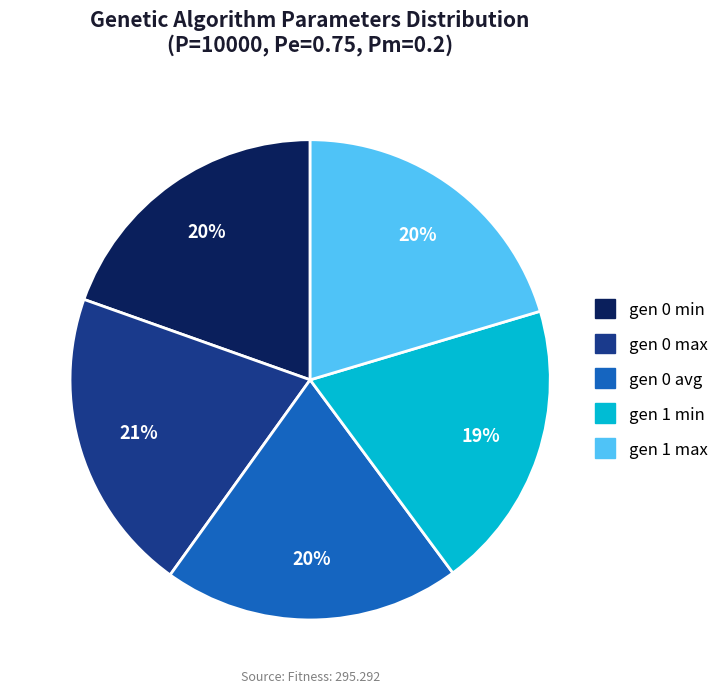

To the nearest percent, what is the average slice percentage?

20%